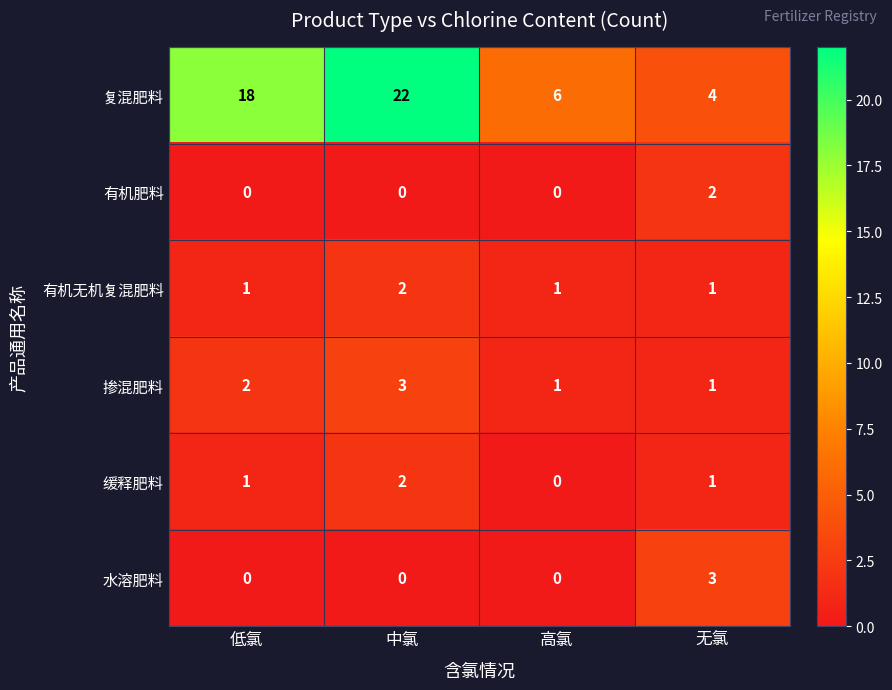

Is it true that 复混肥料 equals 22 at 中氯?

True